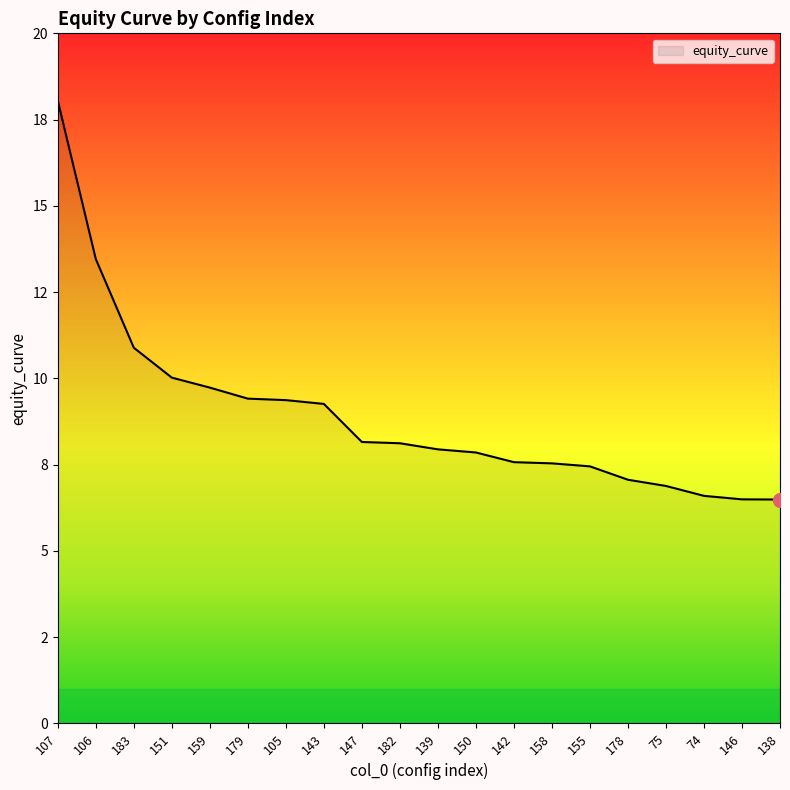

What is the sum of all values?

178.4